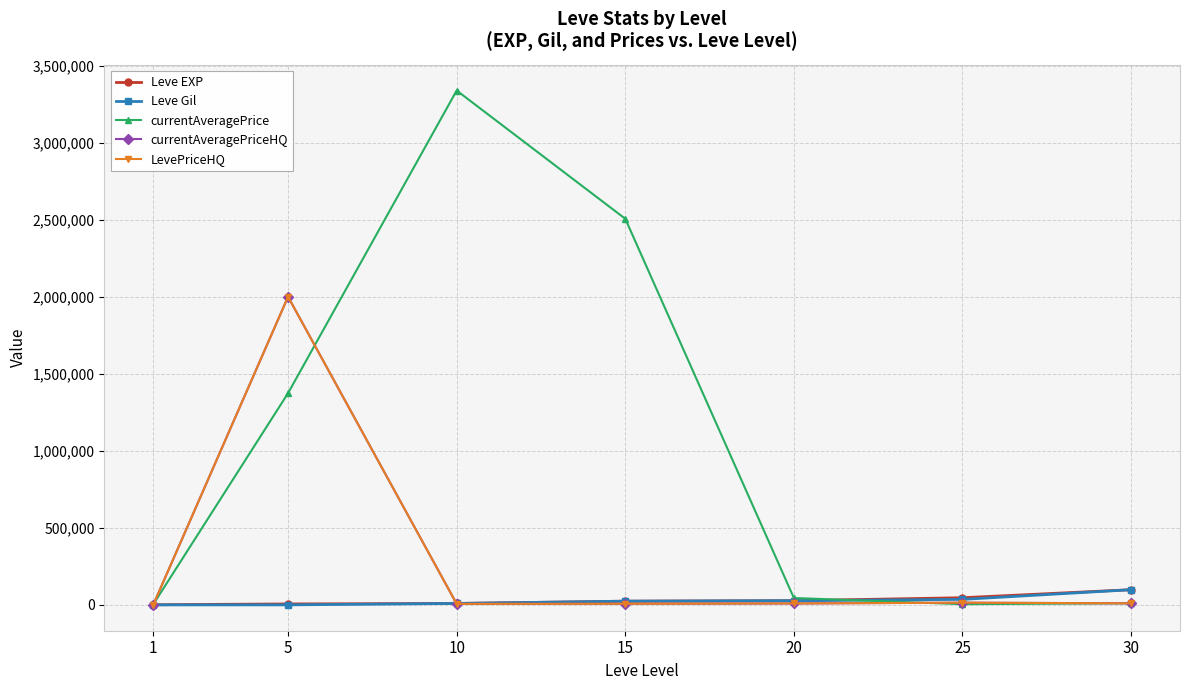

Which series has the widest spread of values?

currentAveragePrice